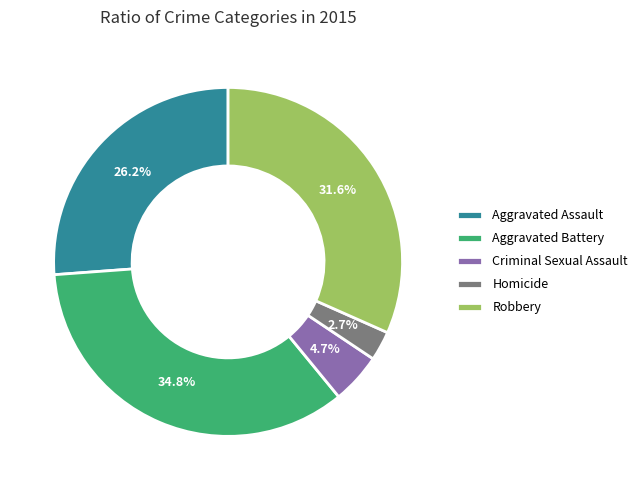

Do Homicide and Aggravated Assault together represent more than half of the pie?

No